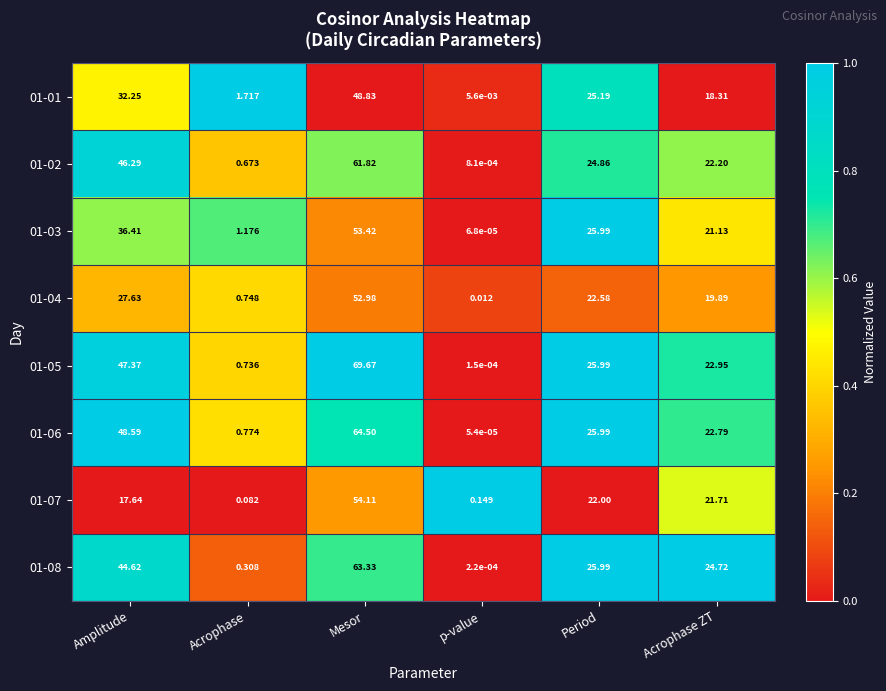

At which label does 01-05 first exceed 25?

Amplitude